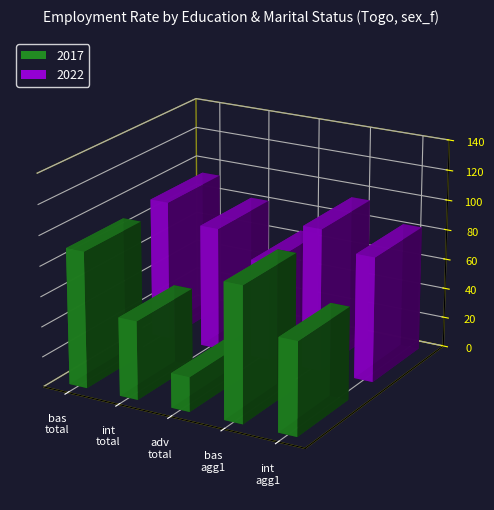

Between edu_bas / total and edu_bas / total (F), which series saw the biggest shift?

2017